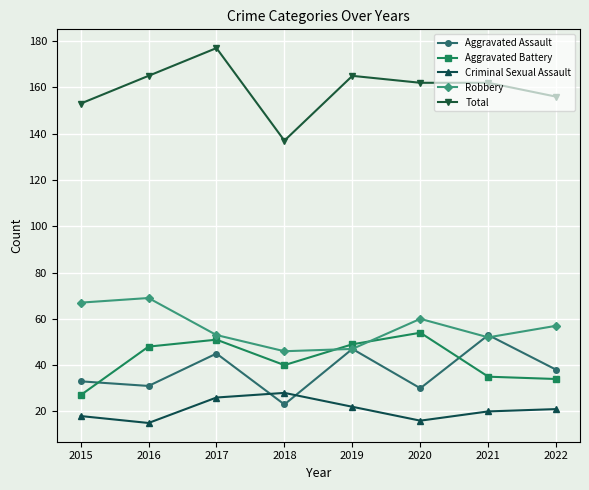

What is the lowest value of the Aggravated Assault series?

23